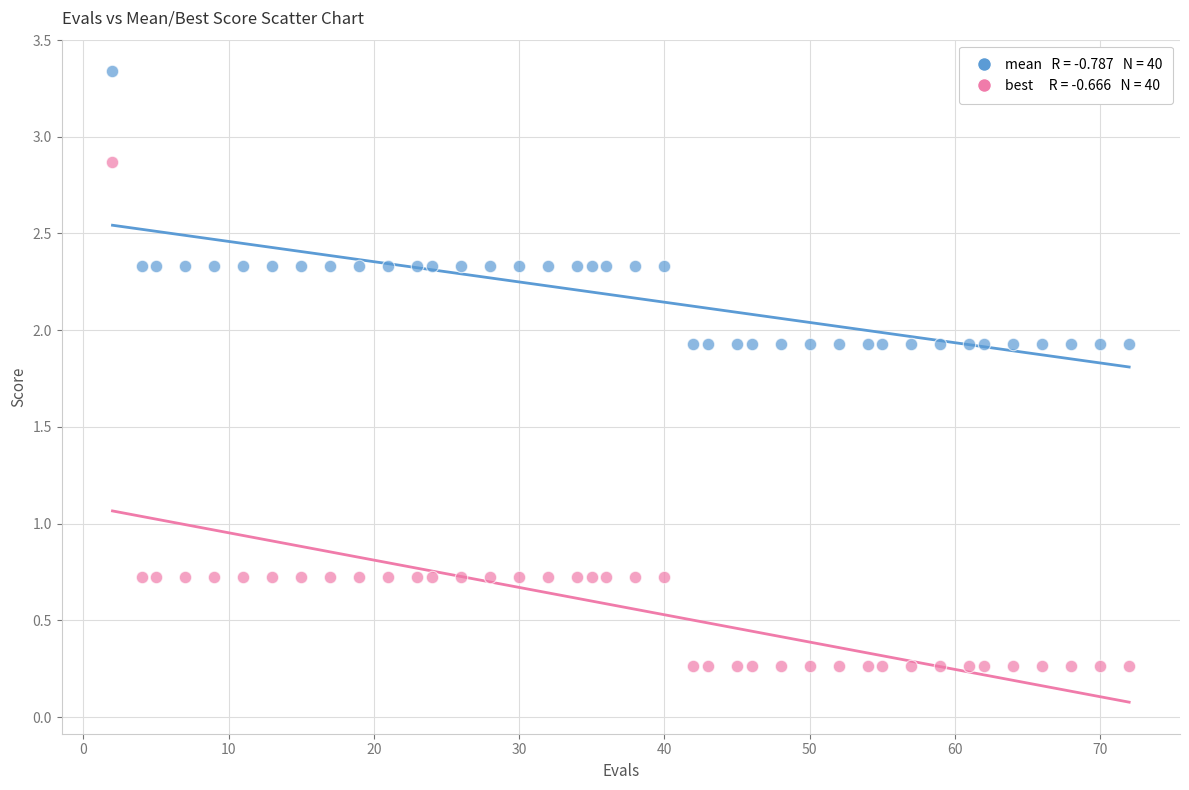

Across all data points, what is the range of Y values (max minus min)?

3.1